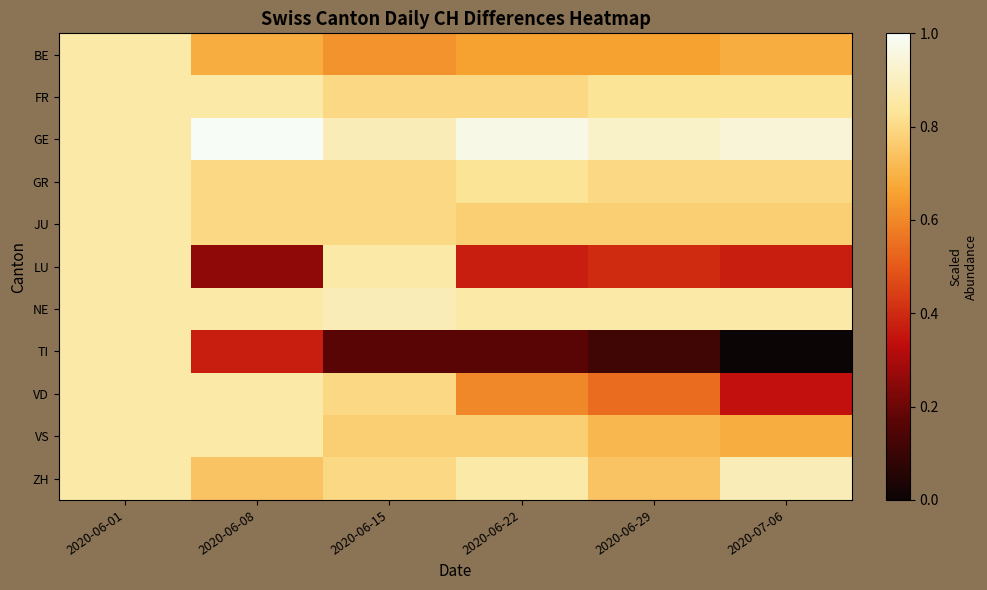

What is the total value across all series at 2020-06-22?

7.7